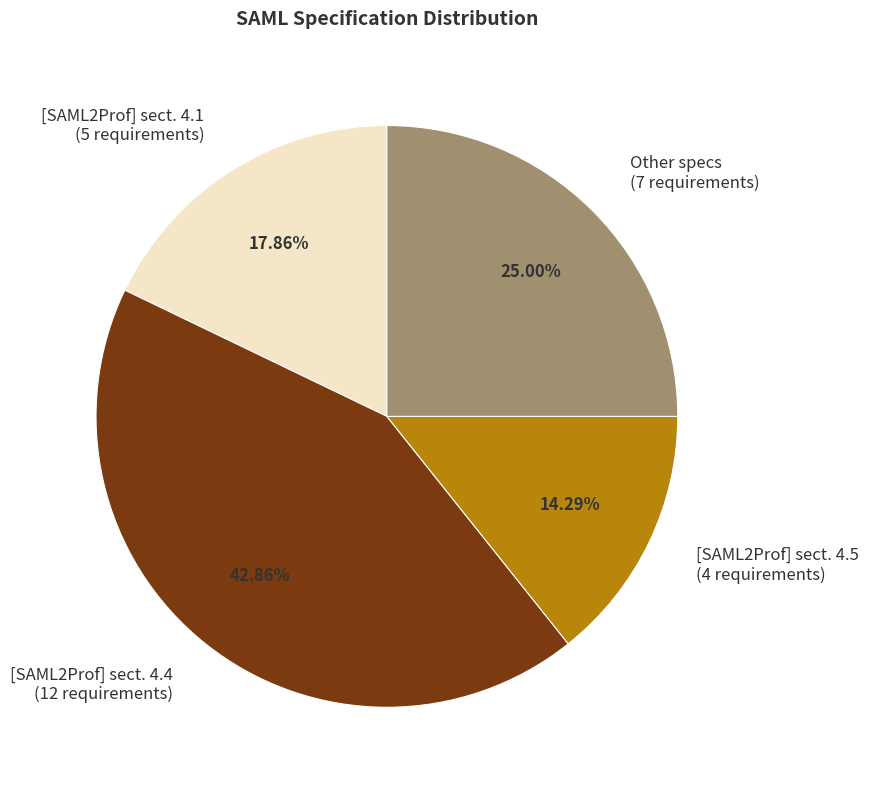

What is the ratio of the value at [SAML2Prof] sect. 4.4 (12 requirements) to the value at Other specs (7 requirements)?

1.7